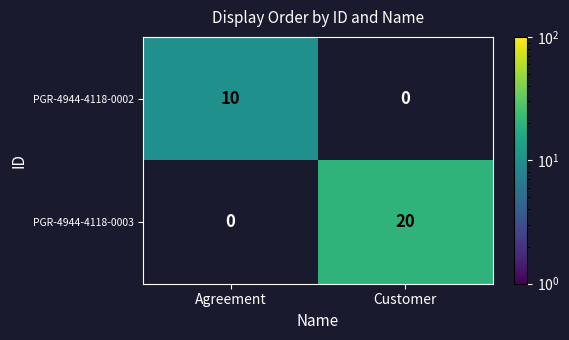

What is the smallest value displayed?

10.0